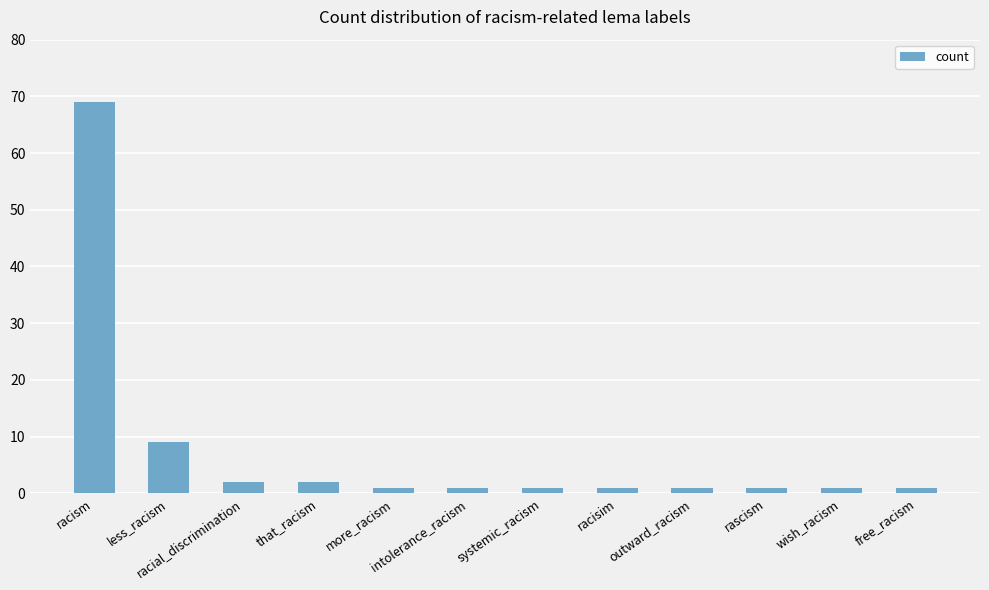

Reading left to right, what are all the values shown in this chart?

racism=69	less_racism=9	racial_discrimination=2	that_racism=2	more_racism=1	intolerance_racism=1	systemic_racism=1	racisim=1	outward_racism=1	rascism=1	wish_racism=1	free_racism=1